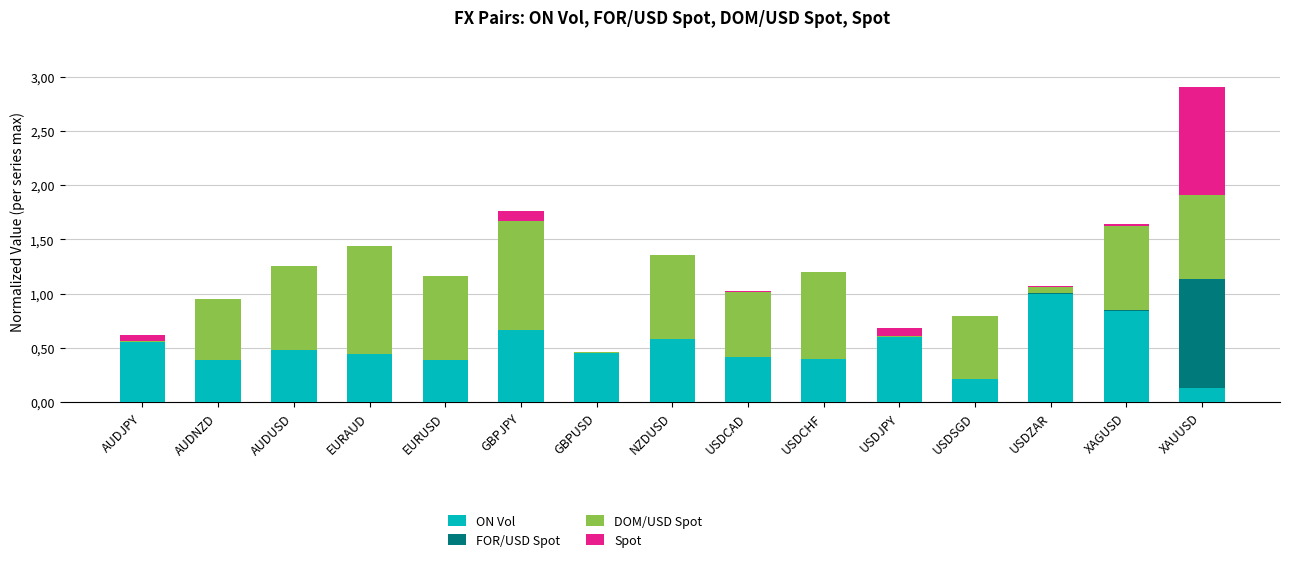

Is it true that DOM/USD Spot equals 1.0 at EURAUD?

True